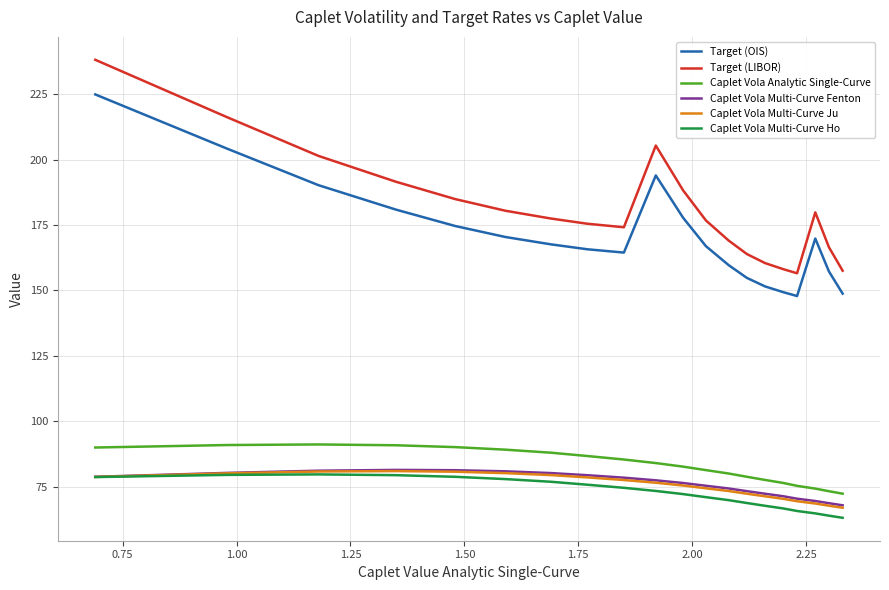

What is the minimum value shown in the chart?

63.2